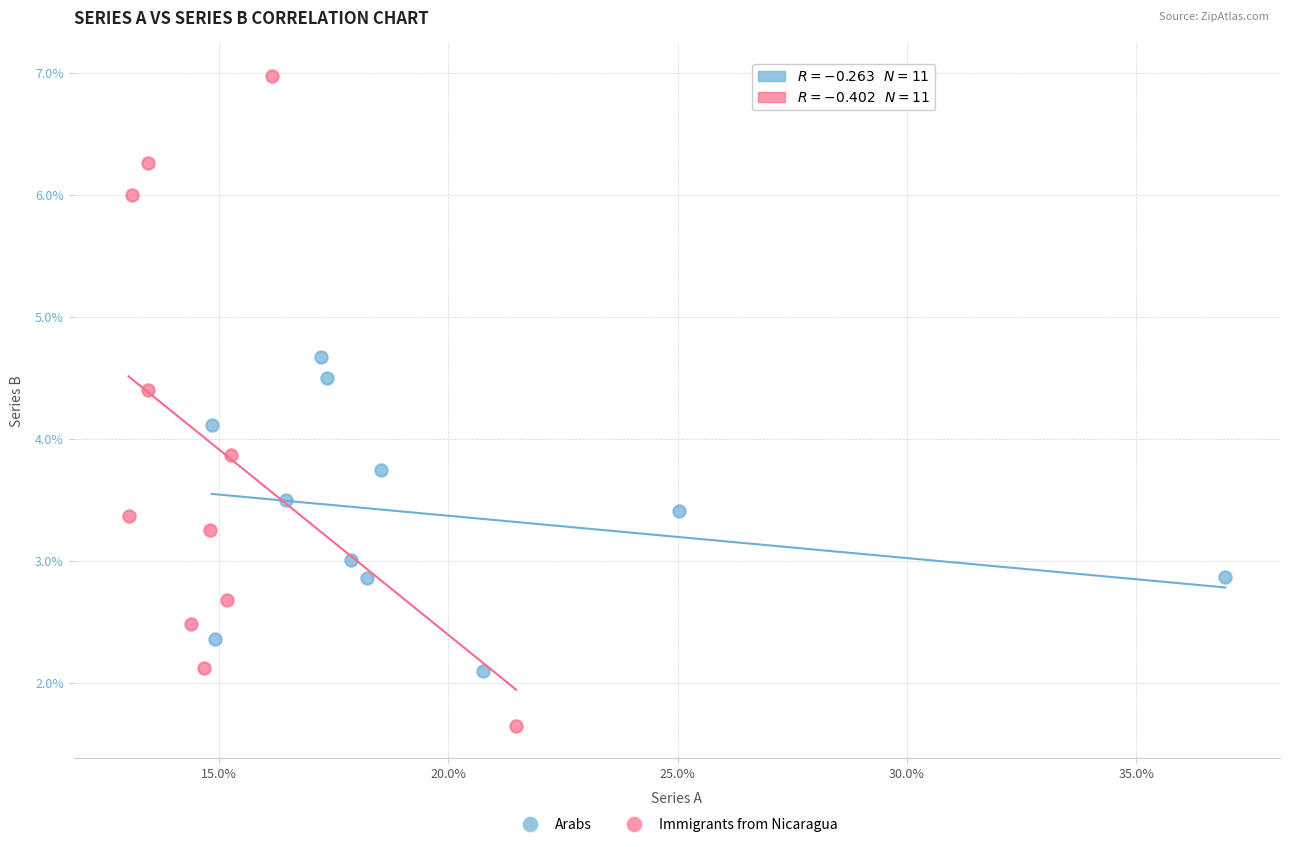

What are all the series names shown in the legend?

Arabs, Immigrants from Nicaragua